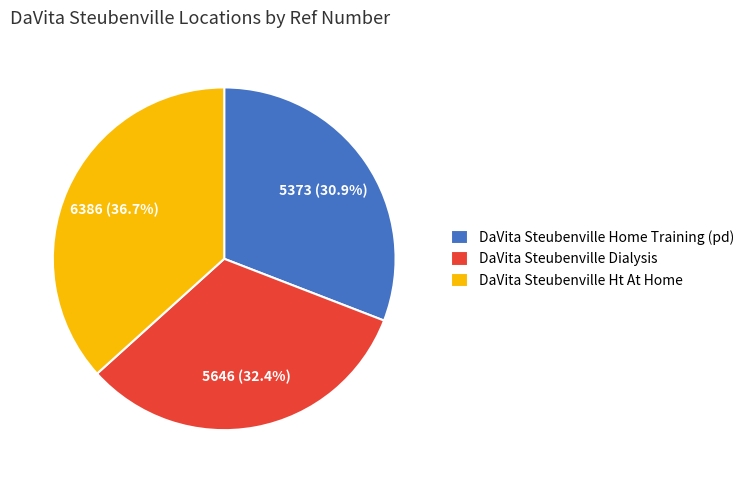

Does DaVita Steubenville Ht At Home account for over 50% of the chart?

No